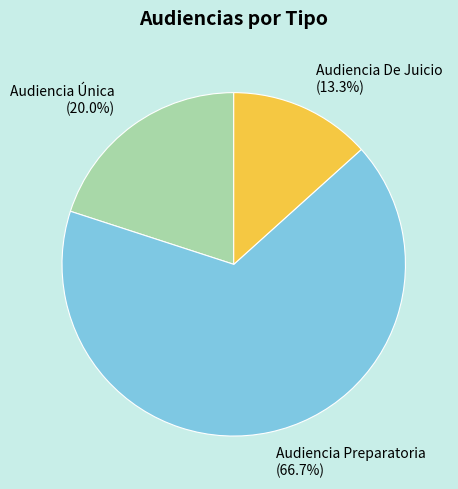

Is it true that Audiencia De Juicio is 13% of the pie?

True